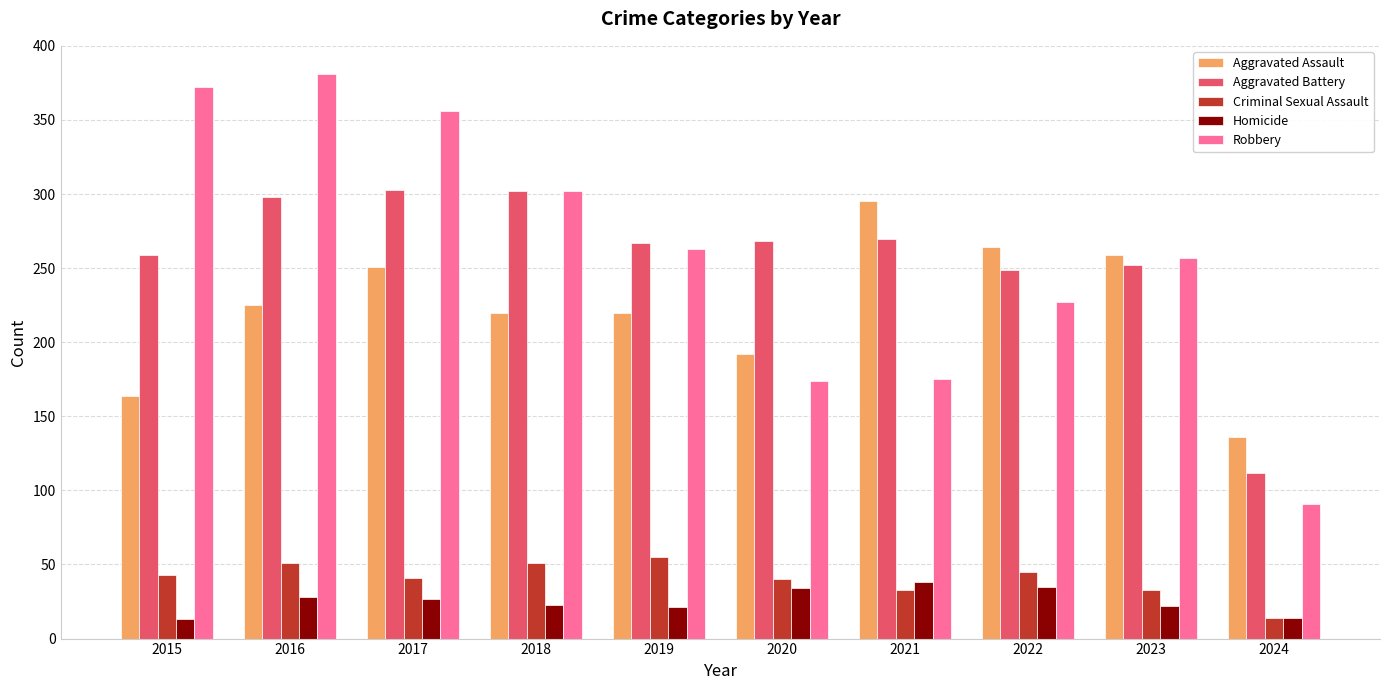

At which label does Aggravated Battery first exceed 268?

2016